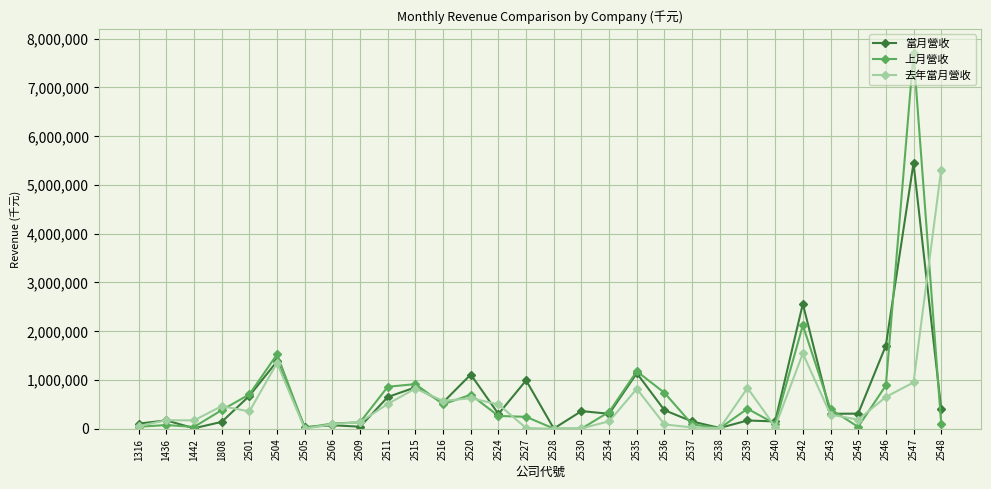

At how many categories does at least one series exceed 6491611?

1